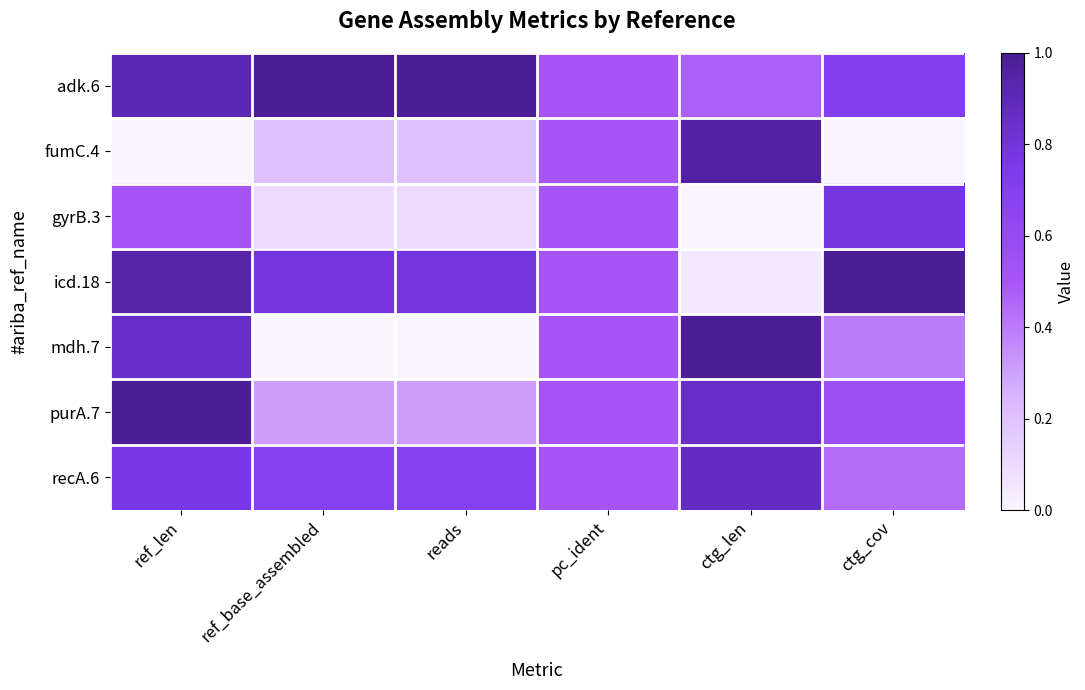

At which category does the chart reach its minimum across all series?

ref_len